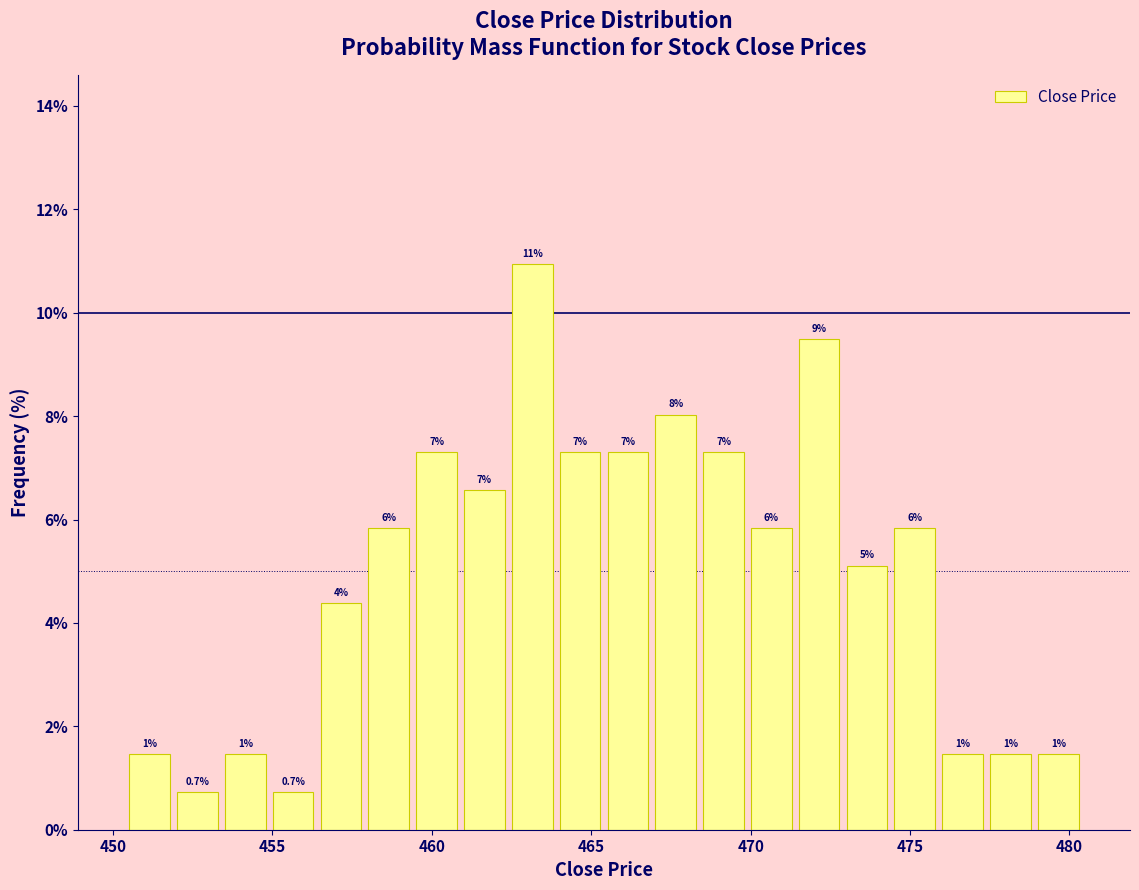

Read against the x-axis, roughly where is the centre of the tallest bar?

463.0